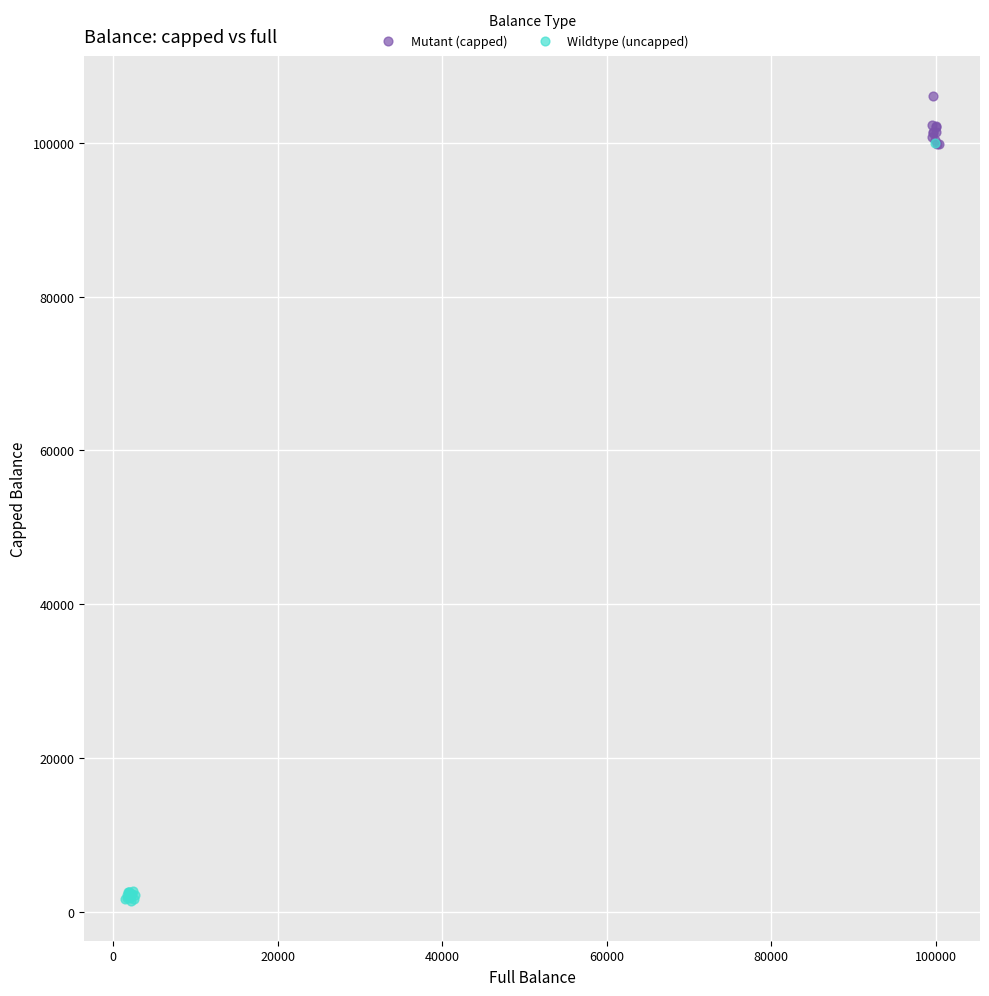

Which series has the widest spread of Y values?

Wildtype (uncapped)